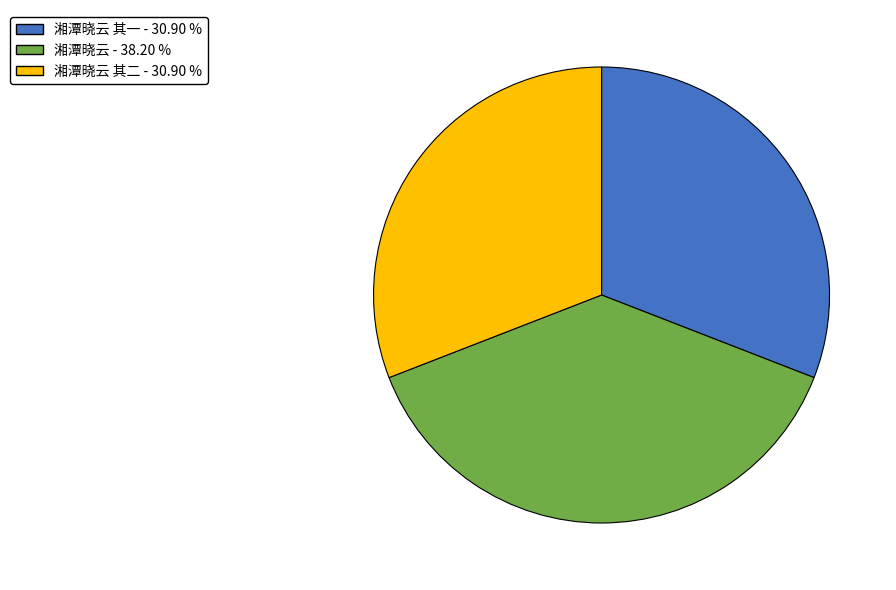

Is there a majority slice in this chart?

No